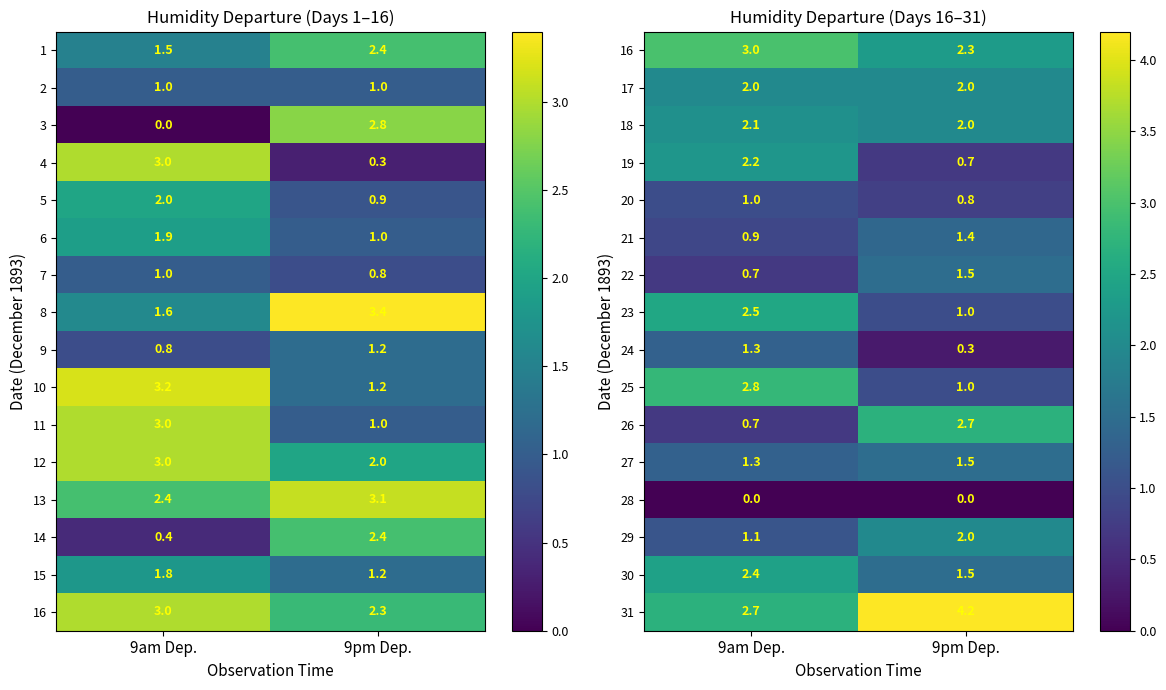

Is the value of 26 at 9pm Dep. greater than the value of 23 at 9am Dep.?

Yes